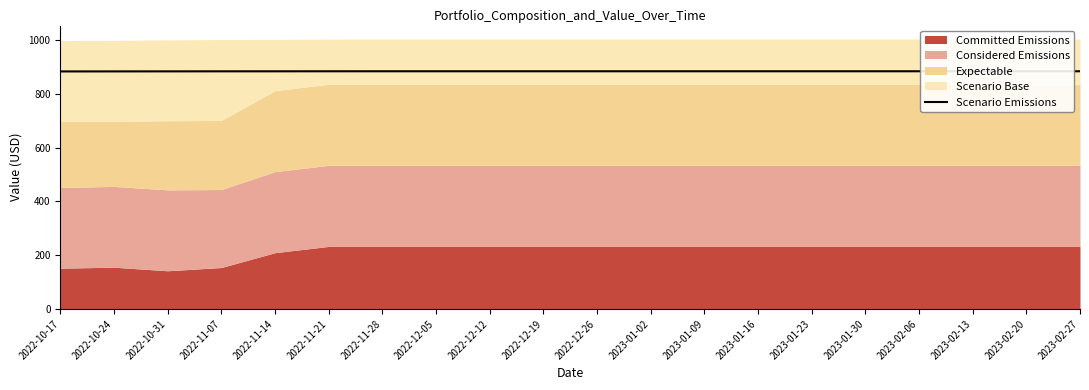

What is the average value?

883.4